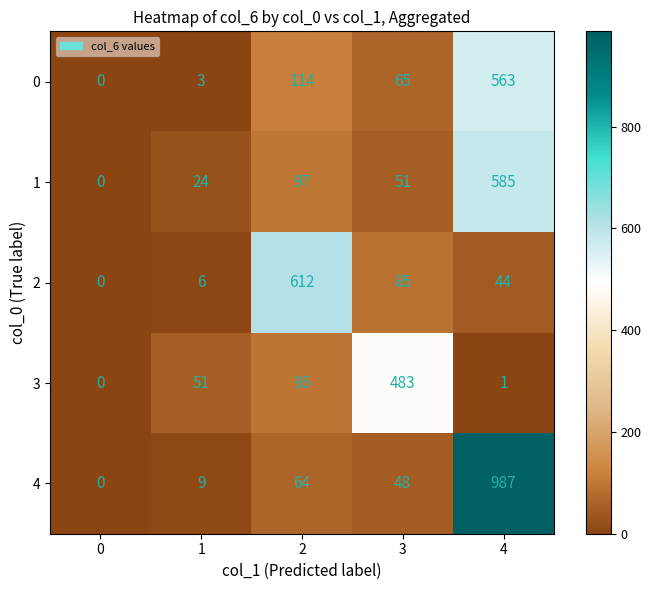

The value of 2 at 1 is 3. True or false?

False